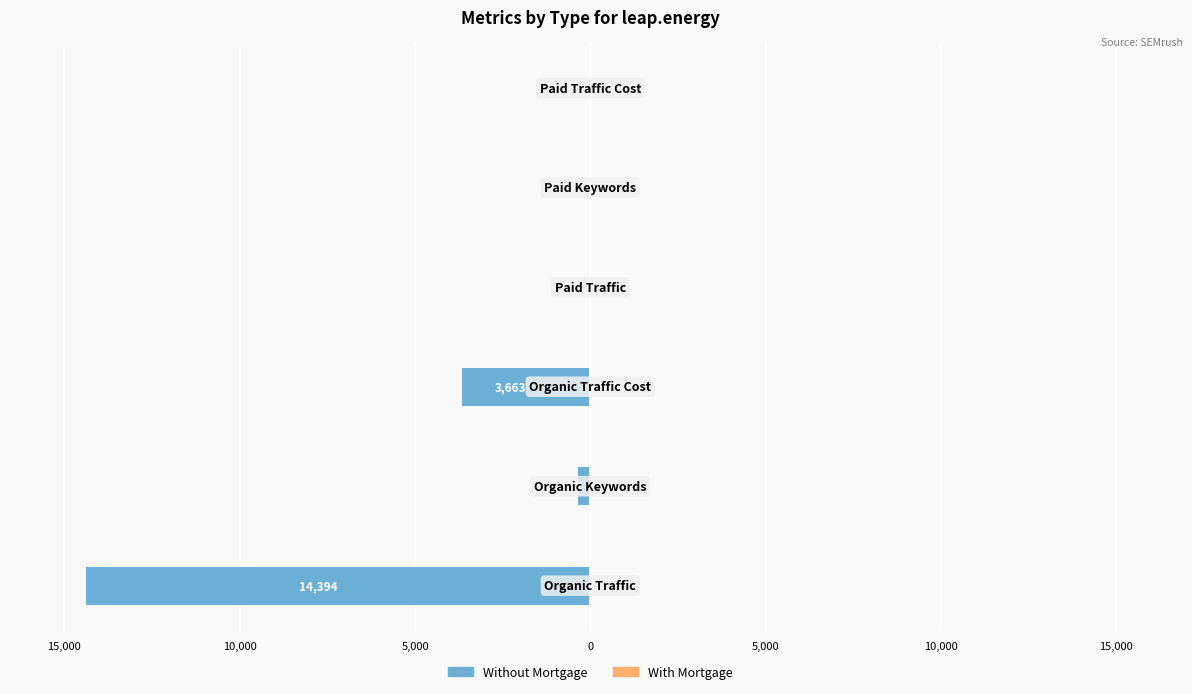

Are the bars grouped side by side (vs. stacked)?

Yes